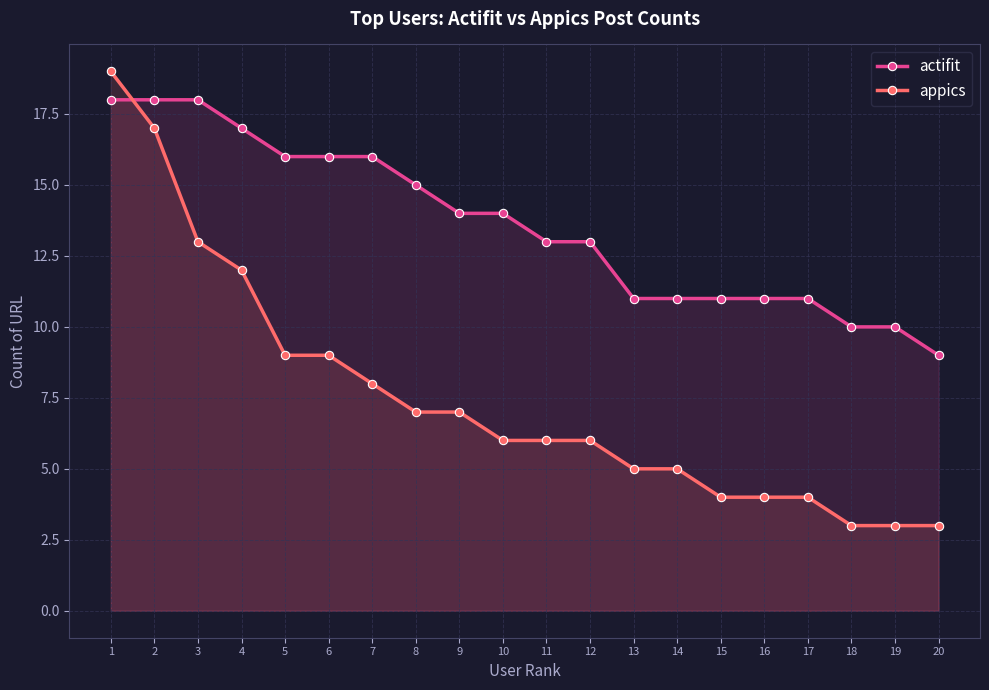

True or false: actifit has a value of 18 at 1.

True